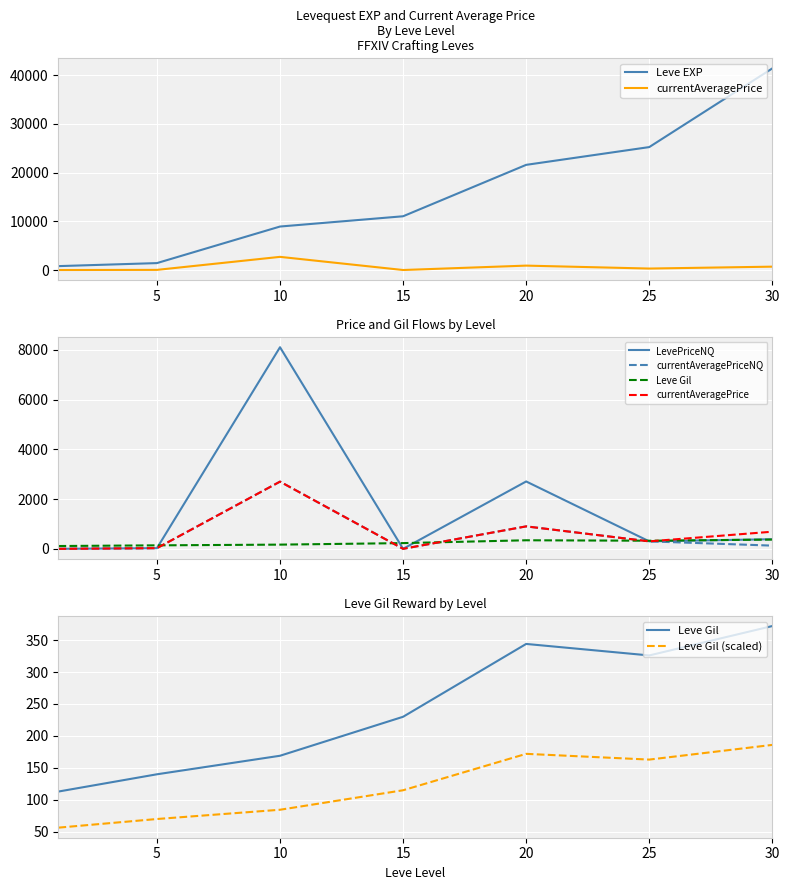

What is the difference between the LevePriceNQ values at 5 and 10?

8080.0